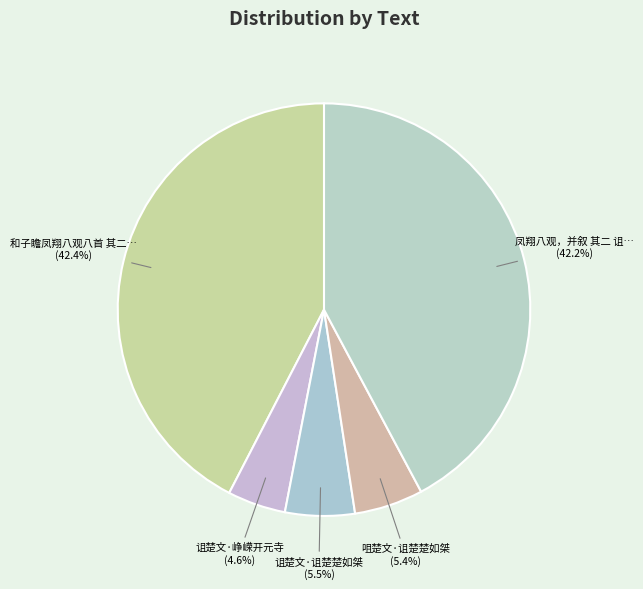

How many segments does this pie chart have?

5